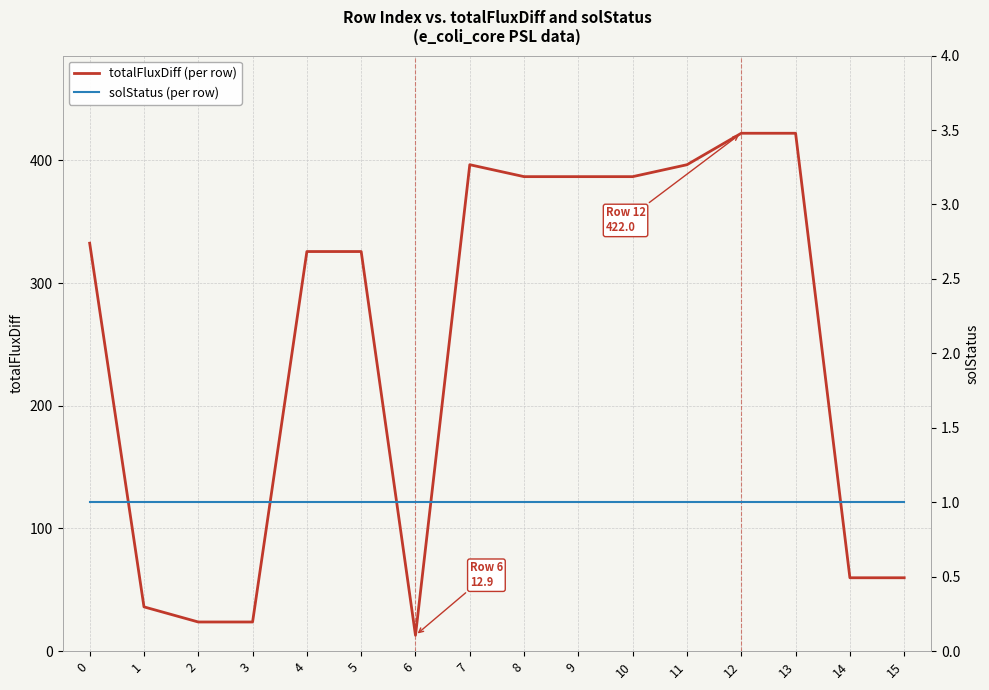

At 14, list the series in order from largest to smallest.

totalFluxDiff (per row), solStatus (per row)